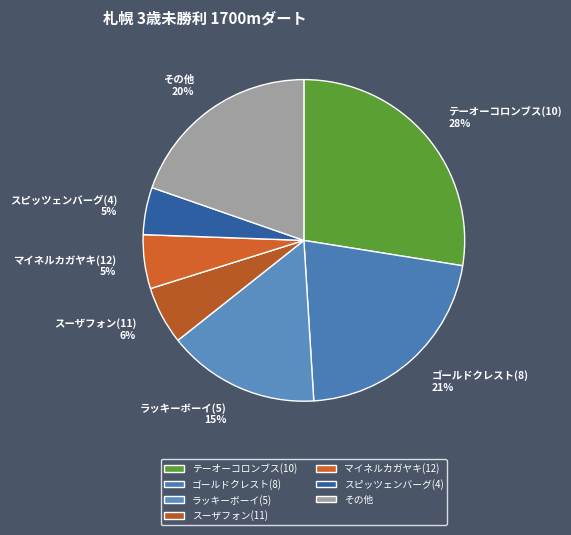

Which category has the biggest portion of the pie?

テーオーコロンブス(10) 28%